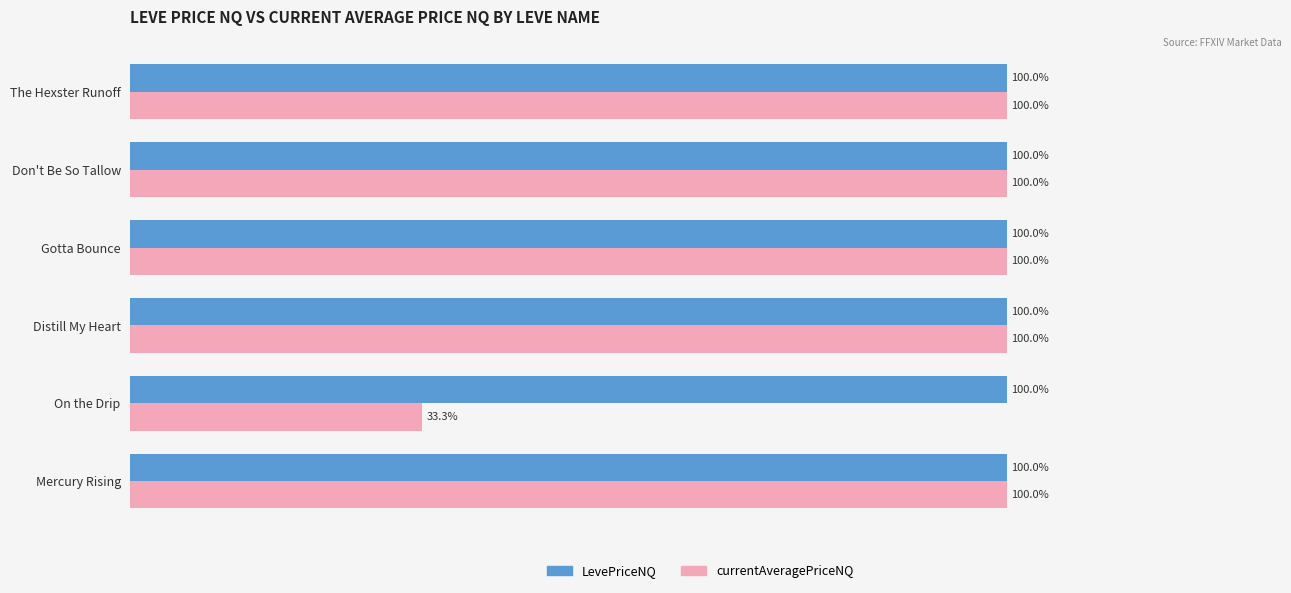

Which series has the largest total across all categories?

LevePriceNQ